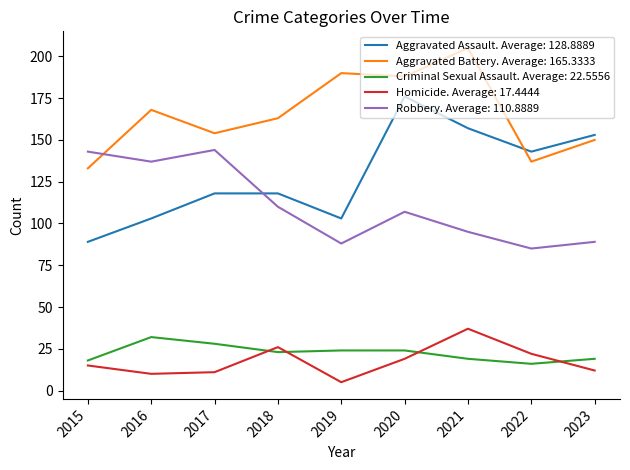

True or false: Aggravated Battery. Average: 165.3333 and Homicide. Average: 17.4444 intersect in this chart.

False